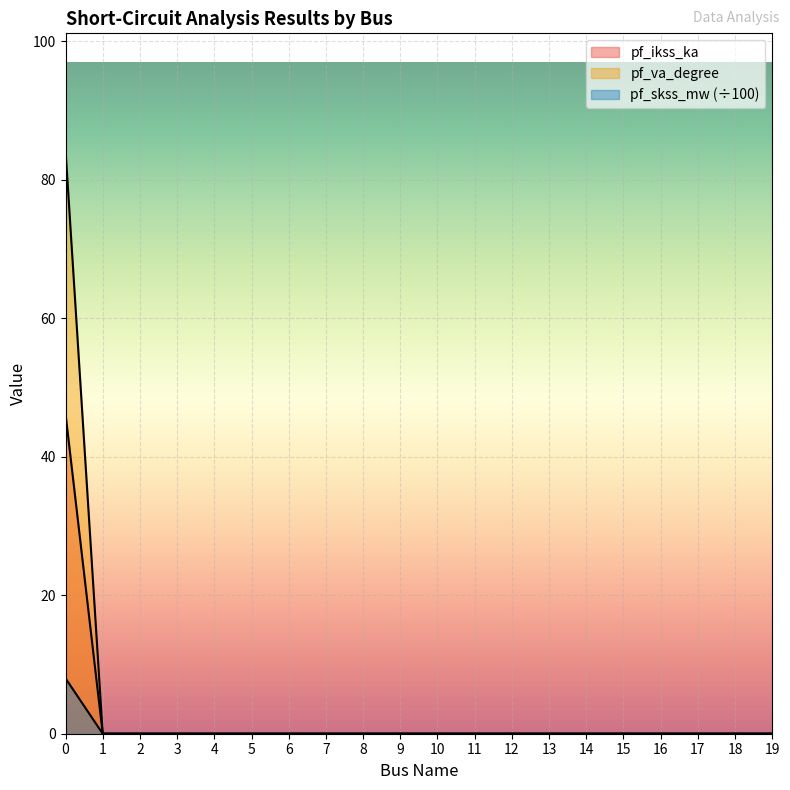

At 18, list the series in order from smallest to largest.

pf_ikss_ka, pf_skss_mw, pf_va_degree